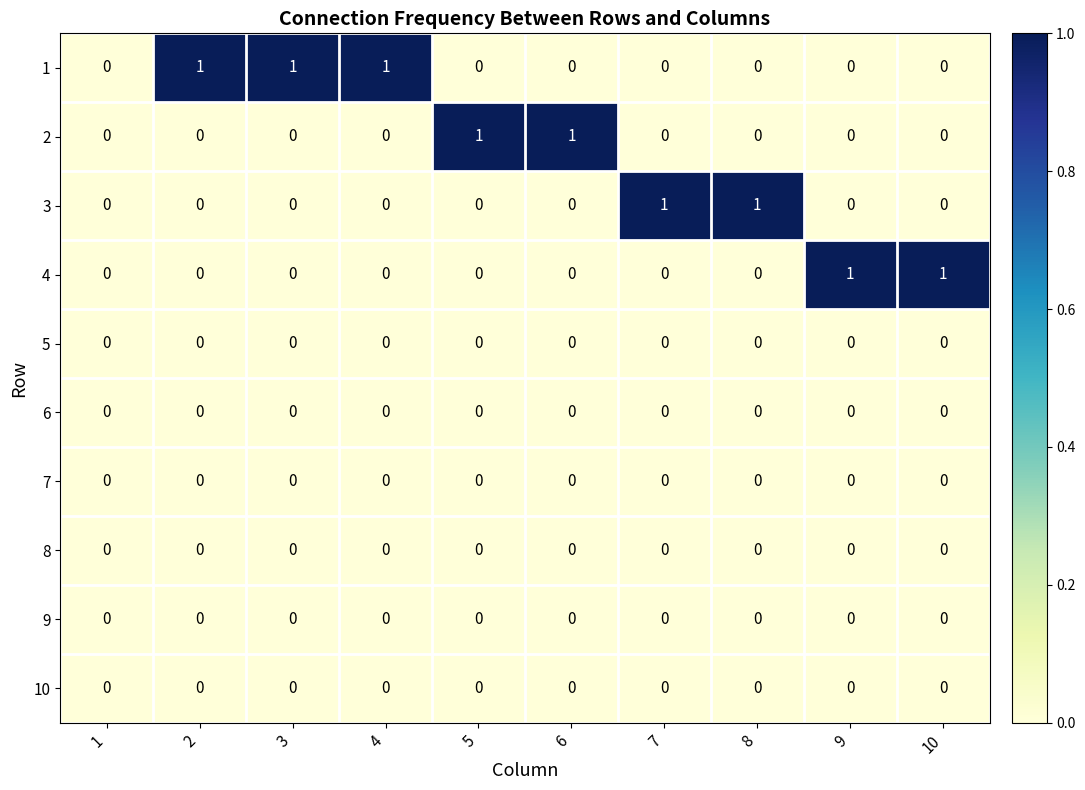

Which series has the largest total across all categories?

1